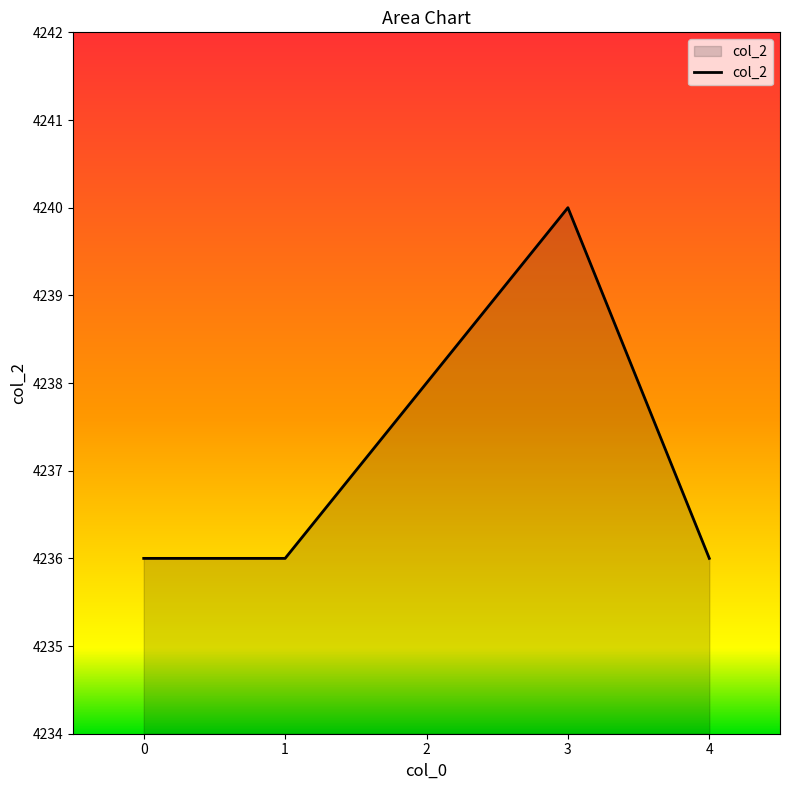

True or false: the data shows 4236 at 1.

True